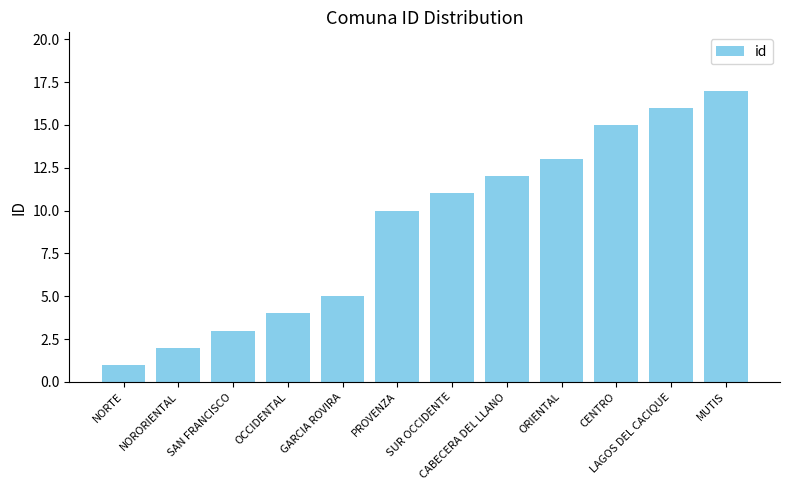

List the labels in order of value, largest first.

MUTIS, LAGOS DEL CACIQUE, CENTRO, ORIENTAL, CABECERA DEL LLANO, SUR OCCIDENTE, PROVENZA, GARCIA ROVIRA, OCCIDENTAL, SAN FRANCISCO, NORORIENTAL, NORTE